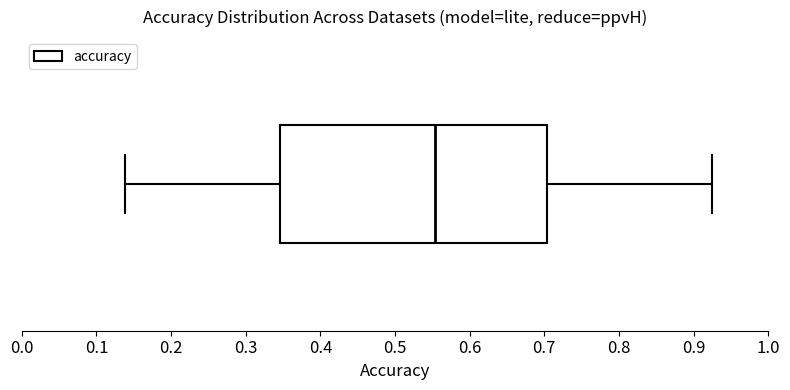

Where does the median line of the box sit on the x-axis? The values are not printed on the chart, so give them approximately, as read against the axis.

0.55